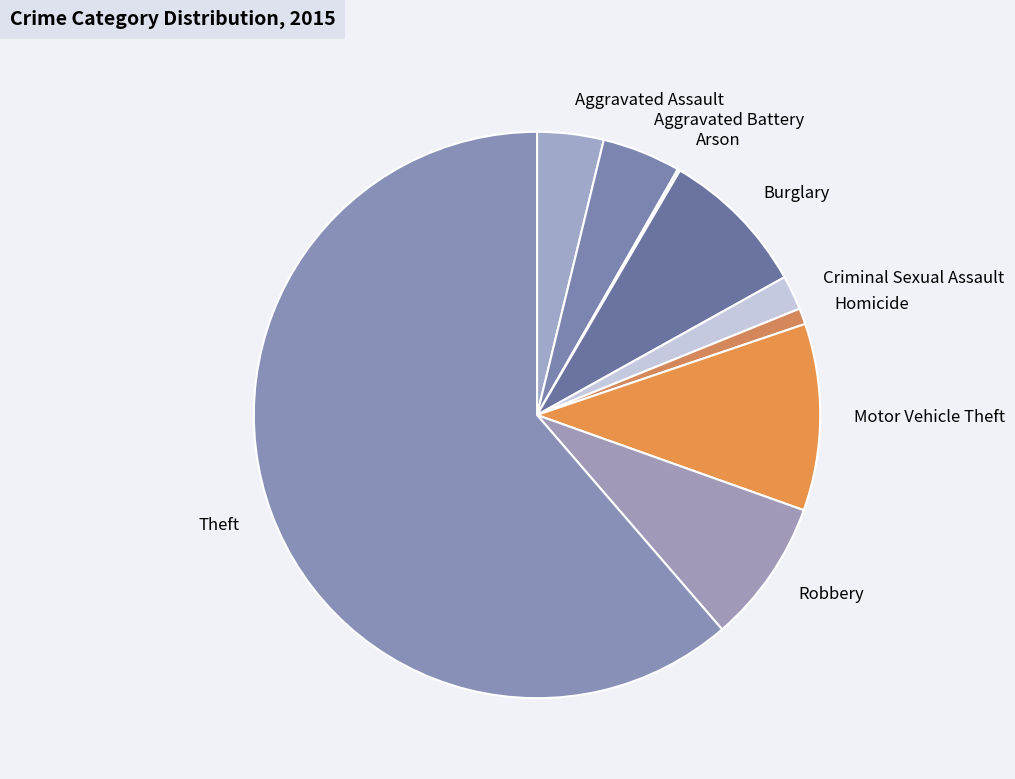

Combined, do Aggravated Assault and Motor Vehicle Theft account for over 50%?

No